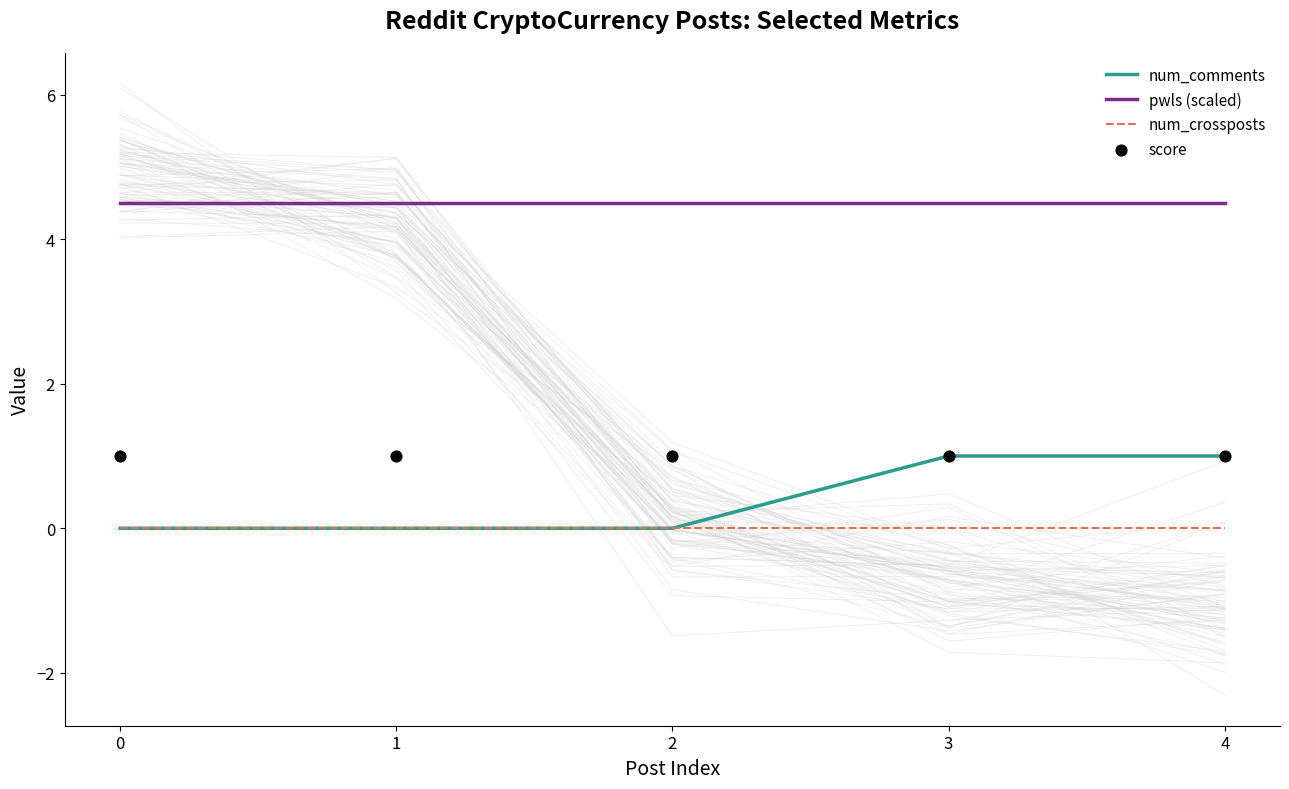

Which series reaches the minimum Y coordinate?

num_comments